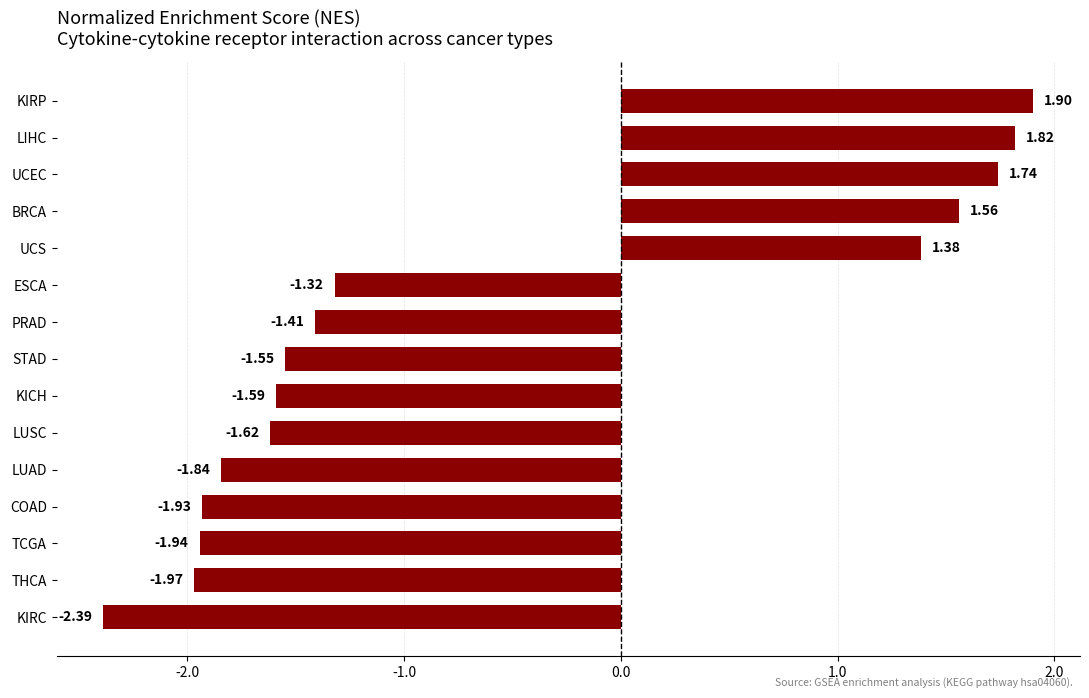

What is the difference between the values at PRAD and TCGA?

0.5